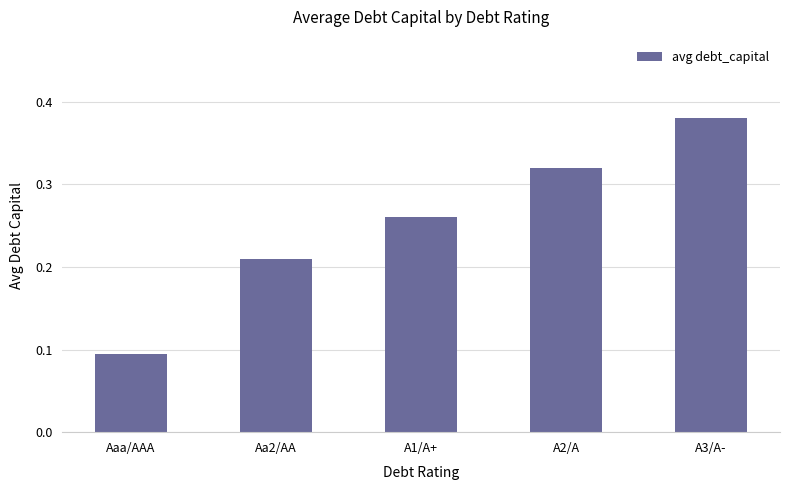

List the labels in order of value, smallest first.

Aaa/AAA, Aa2/AA, A1/A+, A2/A, A3/A-